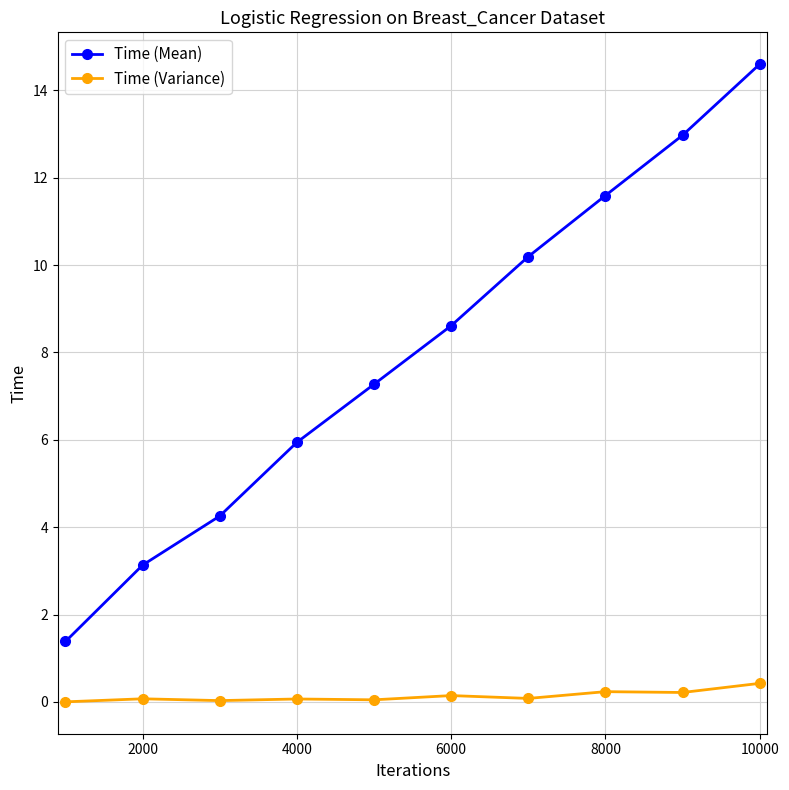

True or false: Time (Mean) and Time (Variance) intersect in this chart.

False